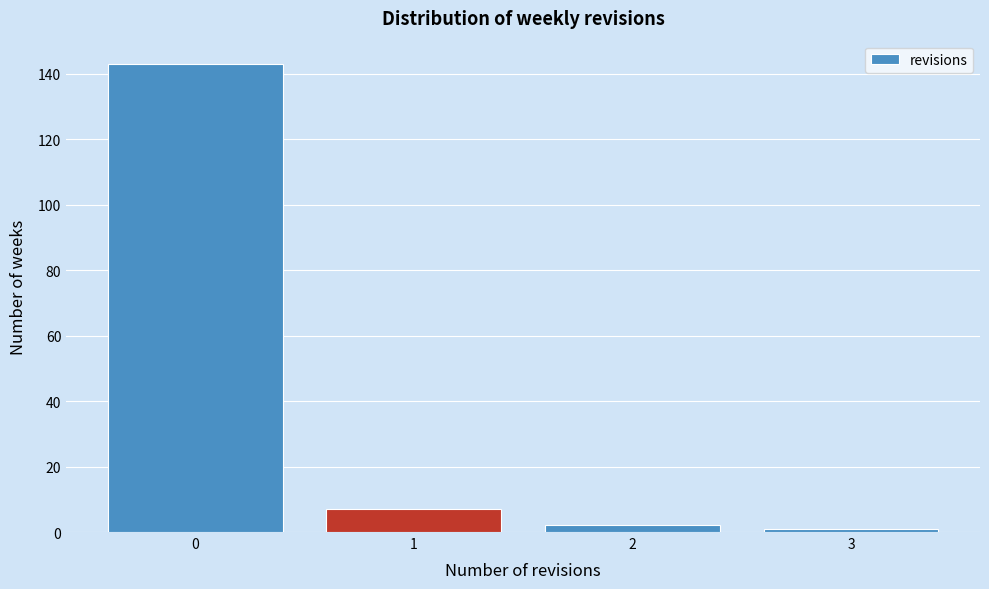

Reading left to right, list every bar in this chart as the range it spans on the x-axis followed by its height. The values are not printed on the chart, so give them approximately, as read against the axis.

-0.5 to 0.5: 144
0.5 to 1.5: 8
1.5 to 2.5: 2
2.5 to 3.5: under 2